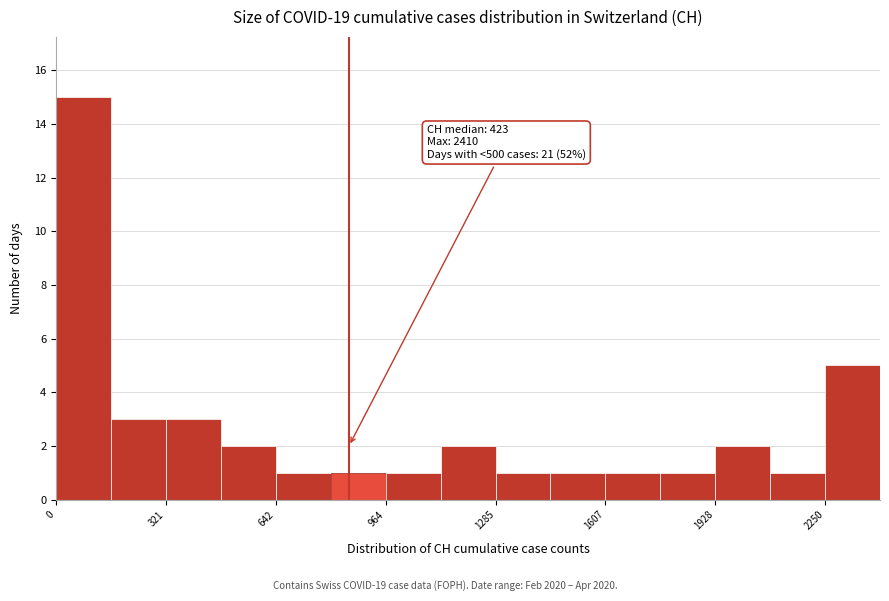

Around what value on the x-axis is the tallest bar? Give the approximate position of its centre, as read against the axis.

100